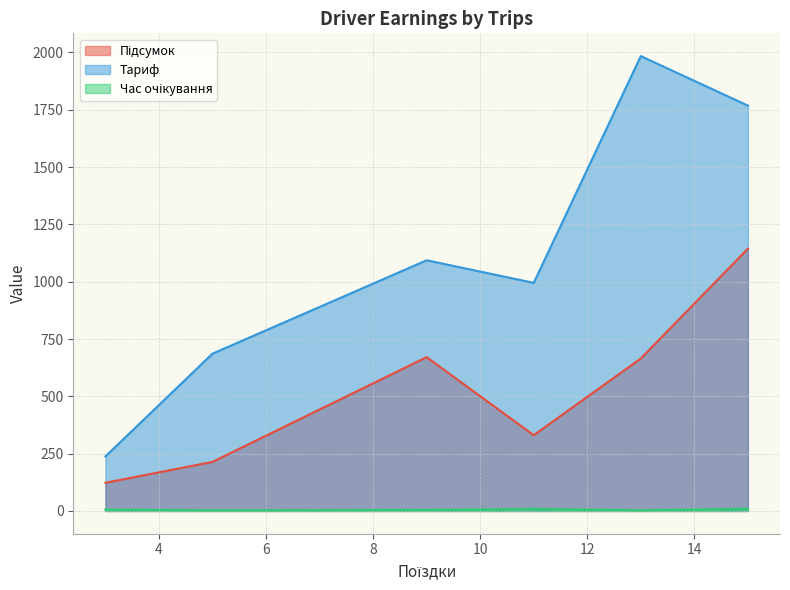

Which series has the largest range (max minus min)?

Тариф